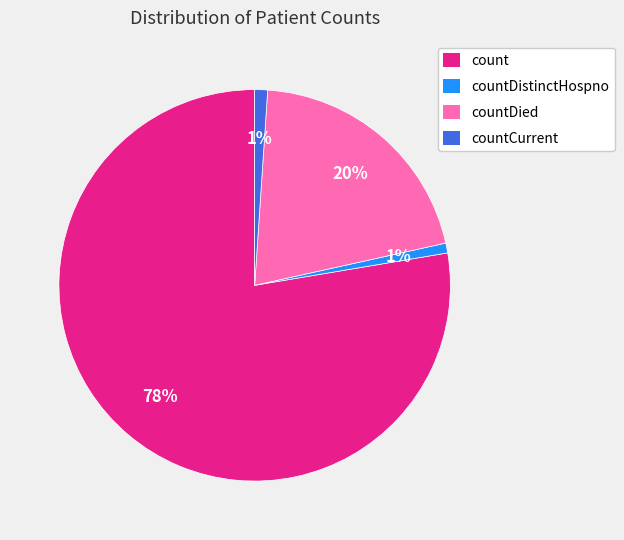

Is there a majority slice in this chart?

Yes